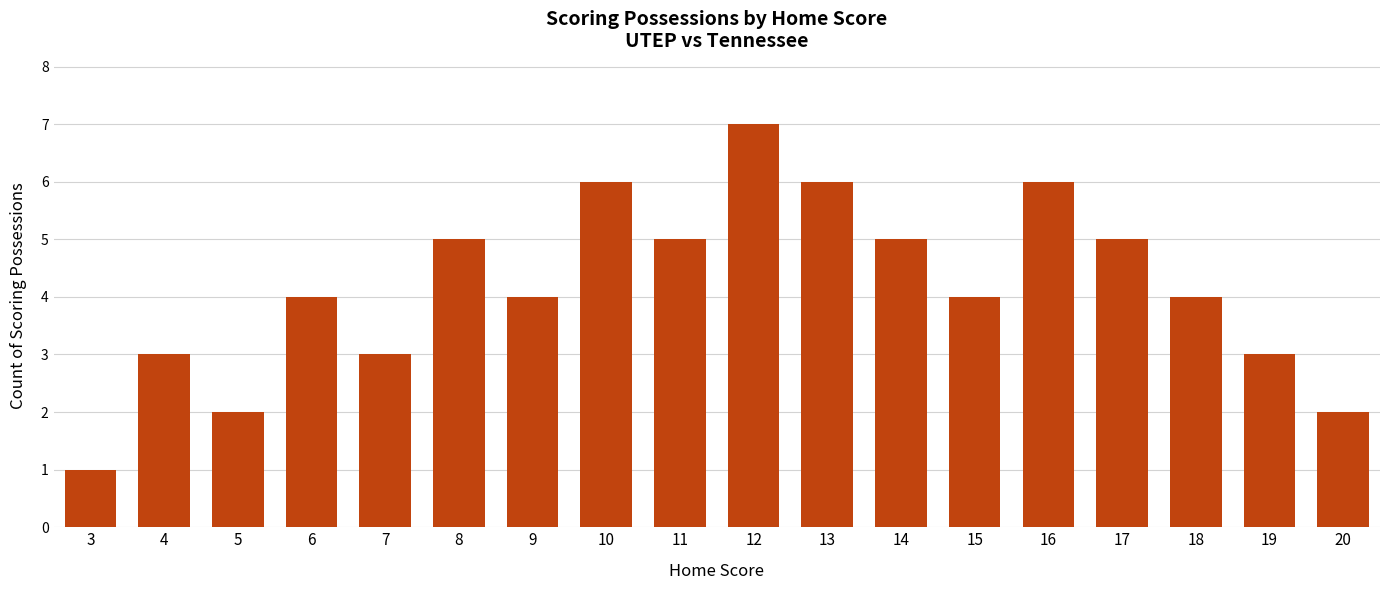

What is the average value?

4